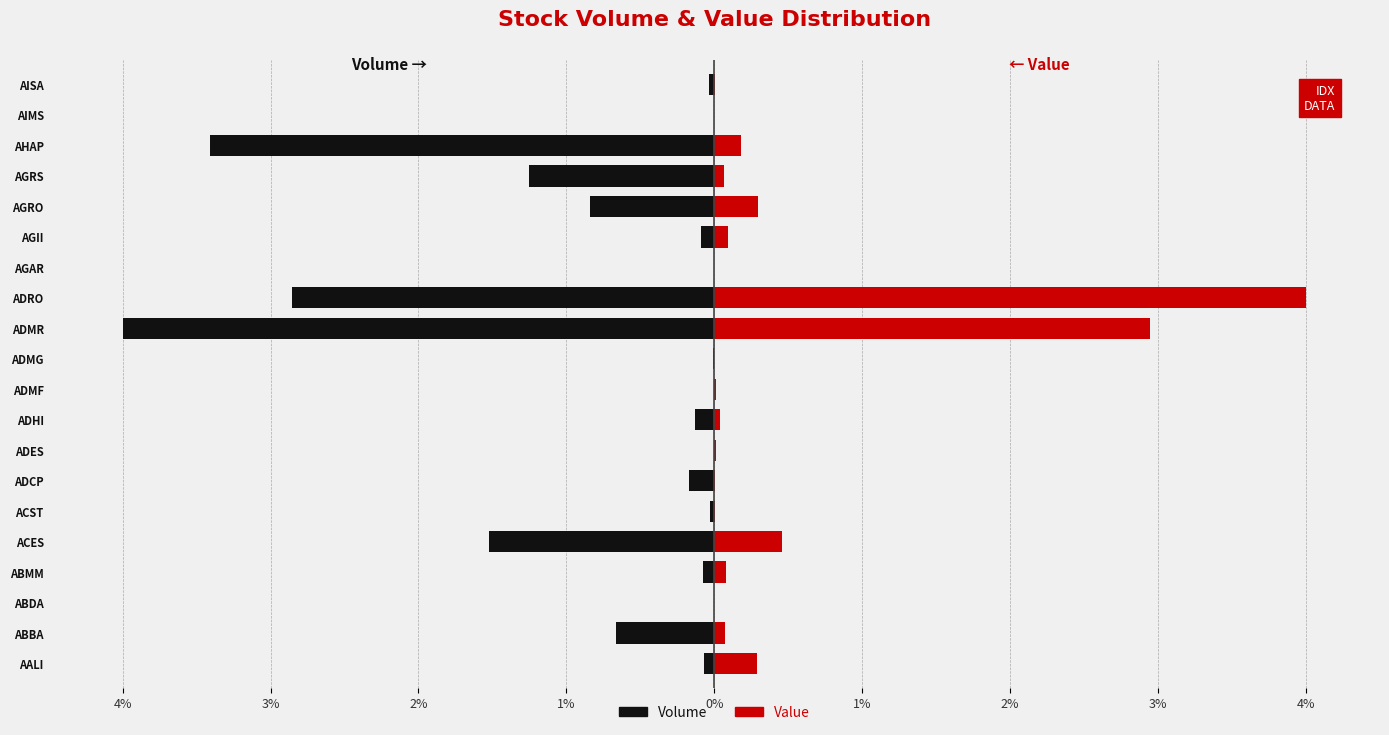

The Value series shows 0.0 at AIMS. True or false?

False